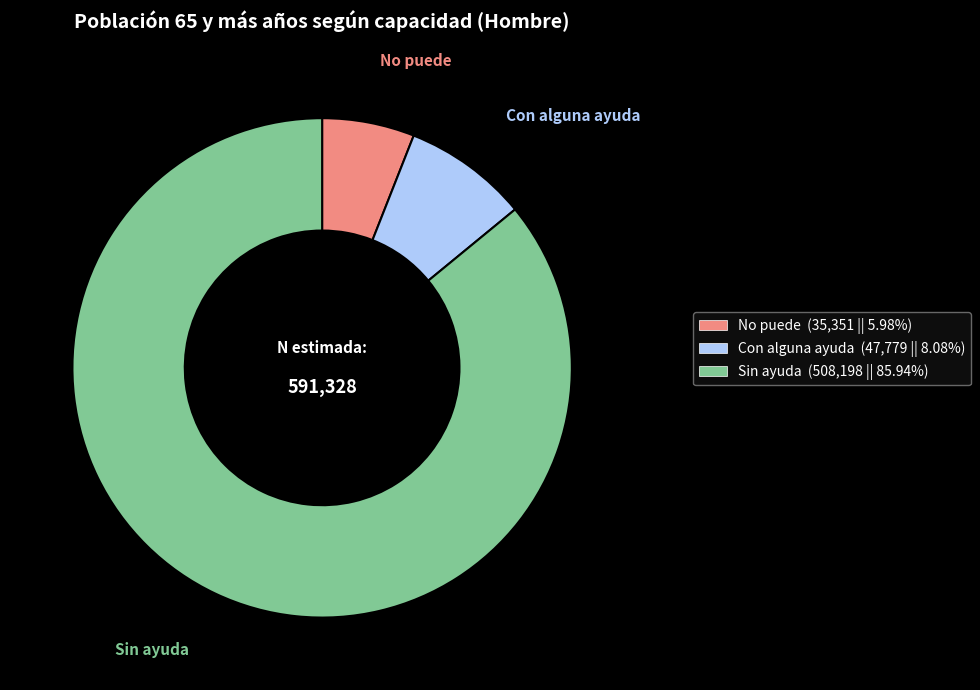

Which category has the smallest portion of the pie?

No puede